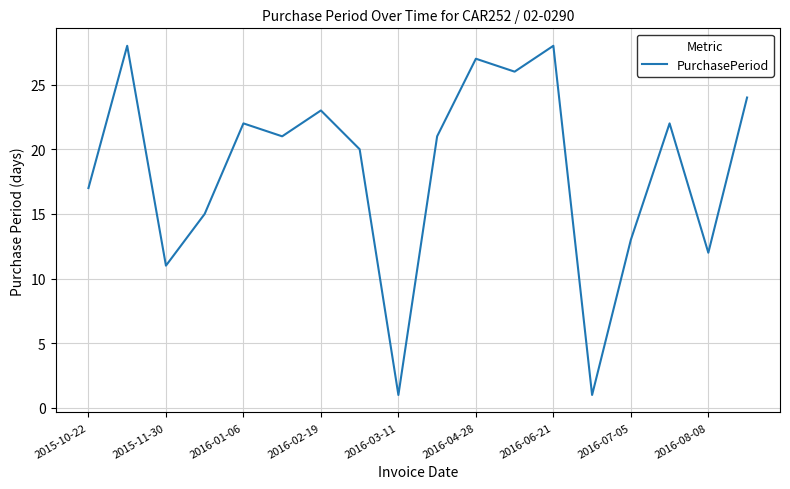

What is the difference between the maximum and minimum values?

27